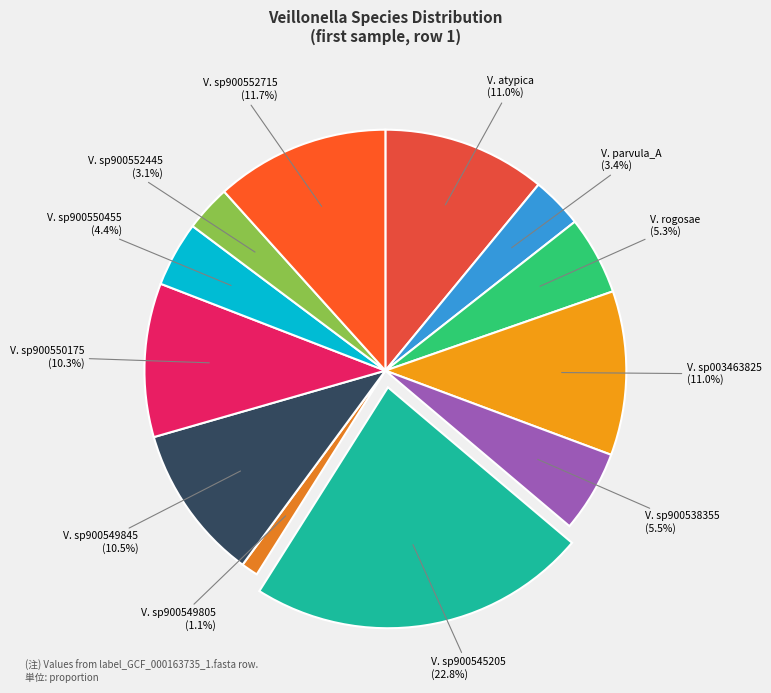

Which category has the biggest portion of the pie?

V. sp900545205